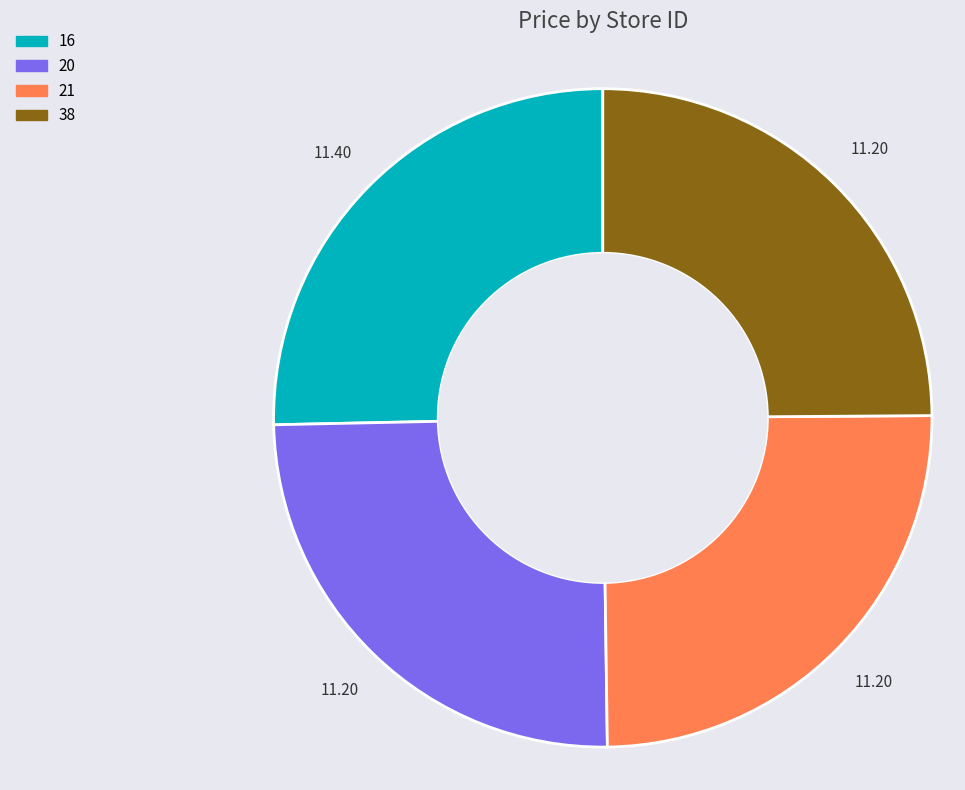

Does 16 account for over 50% of the chart?

No